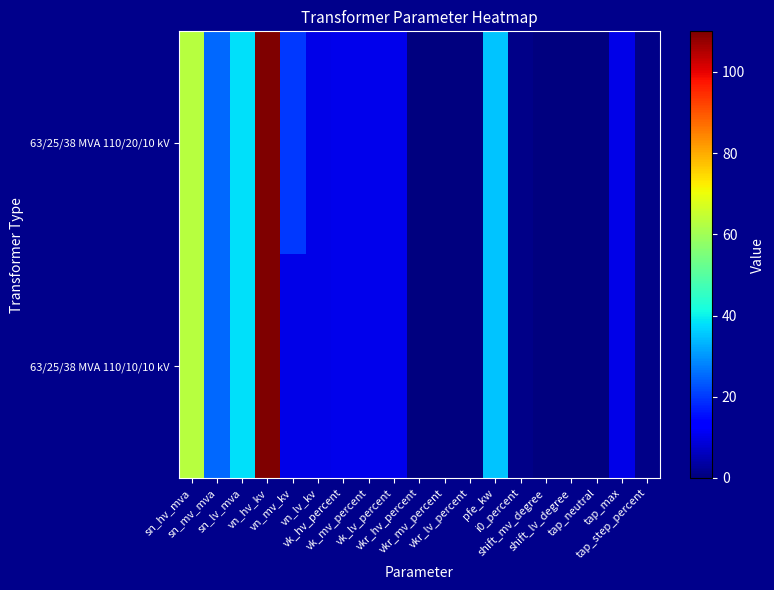

Which series changed the most between vk_mv_percent and shift_lv_degree?

63/25/38 MVA 110/20/10 kV